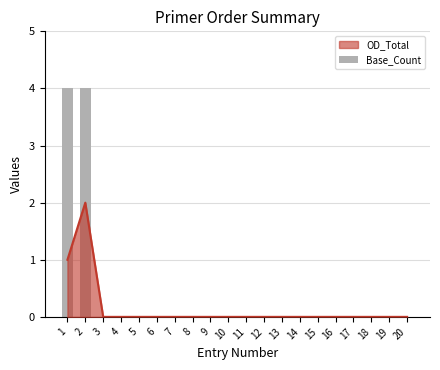

Reading left to right, list all the values displayed in this chart.

1=4	2=4	3=0	4=0	5=0	6=0	7=0	8=0	9=0	10=0	11=0	12=0	13=0	14=0	15=0	16=0	17=0	18=0	19=0	20=0